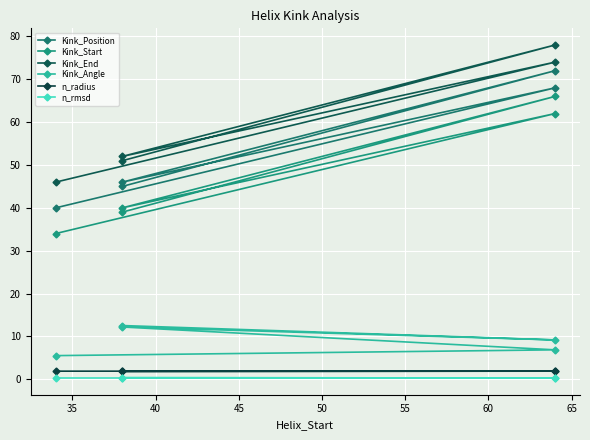

What is the total value across all series at 35?

213.1